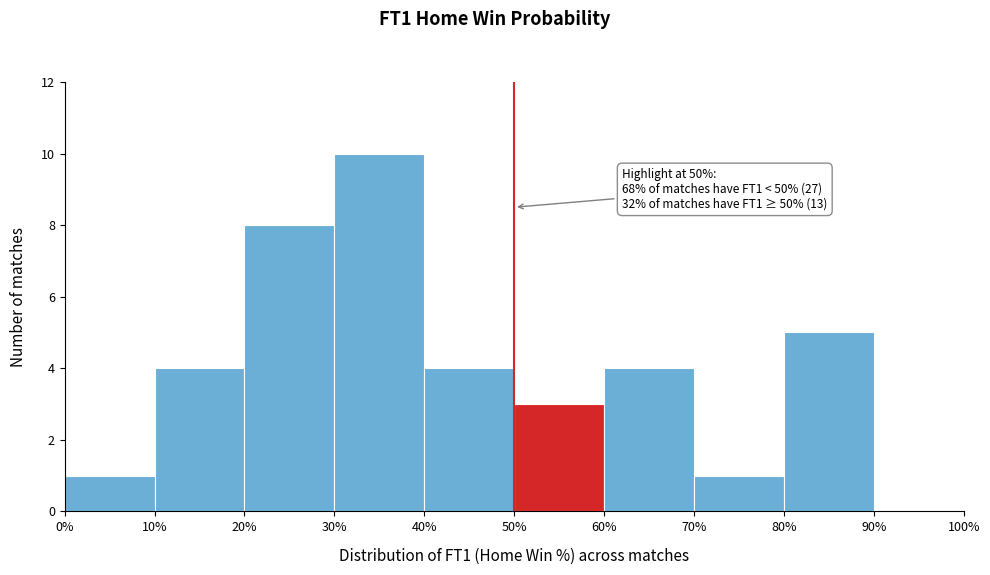

Over which range of the x-axis is the bar tallest?

30% to 40%